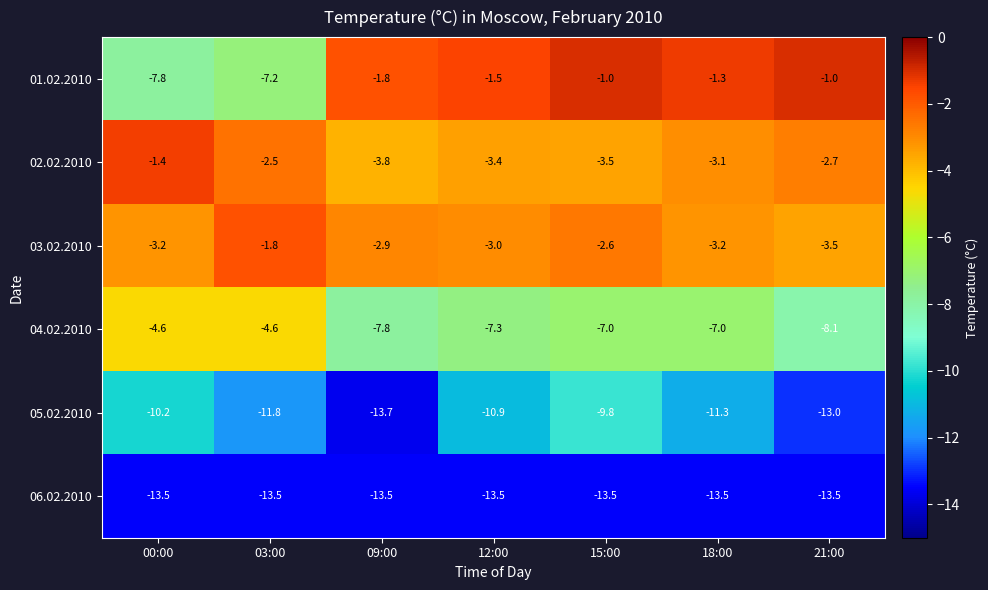

Which label corresponds to the smallest value in the chart?

09:00